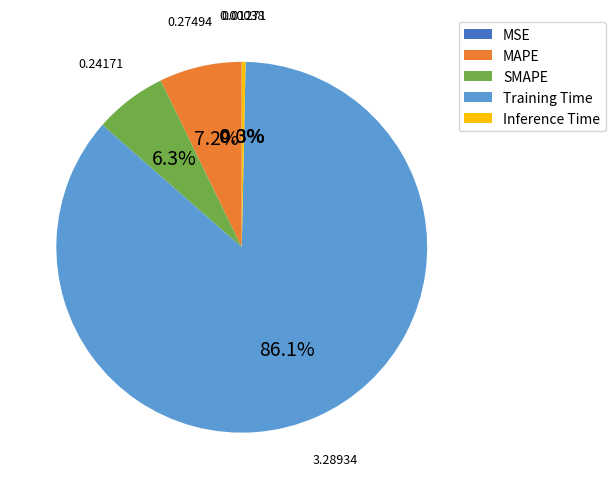

Is Training Time the majority of the pie?

Yes